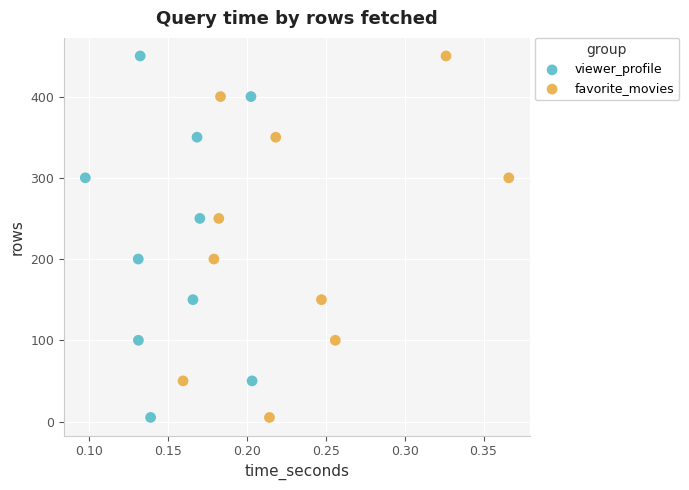

What are all the series names shown in the legend?

viewer_profile, favorite_movies